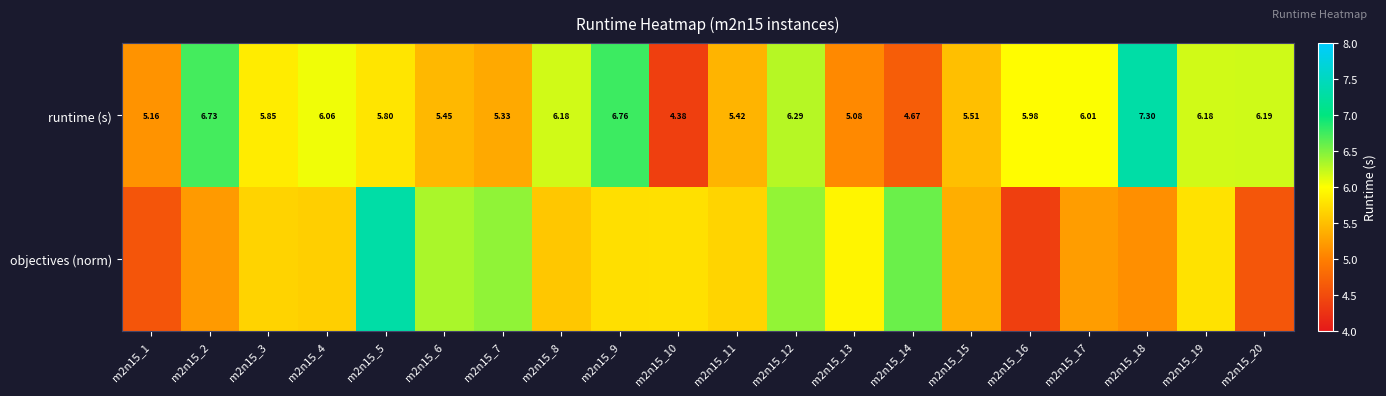

What is the minimum value shown in the chart?

4.4